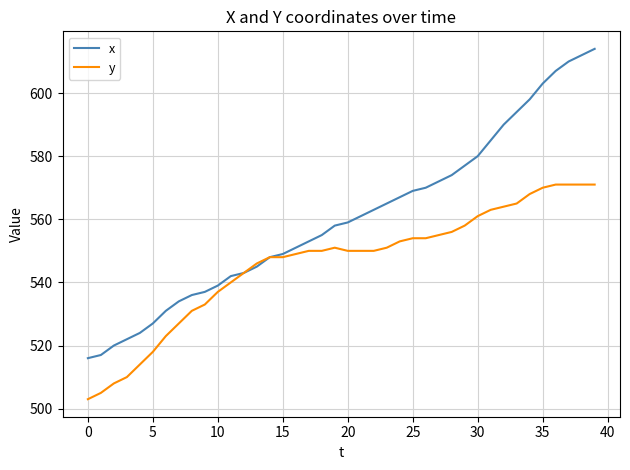

Which series has the largest total across all categories?

x